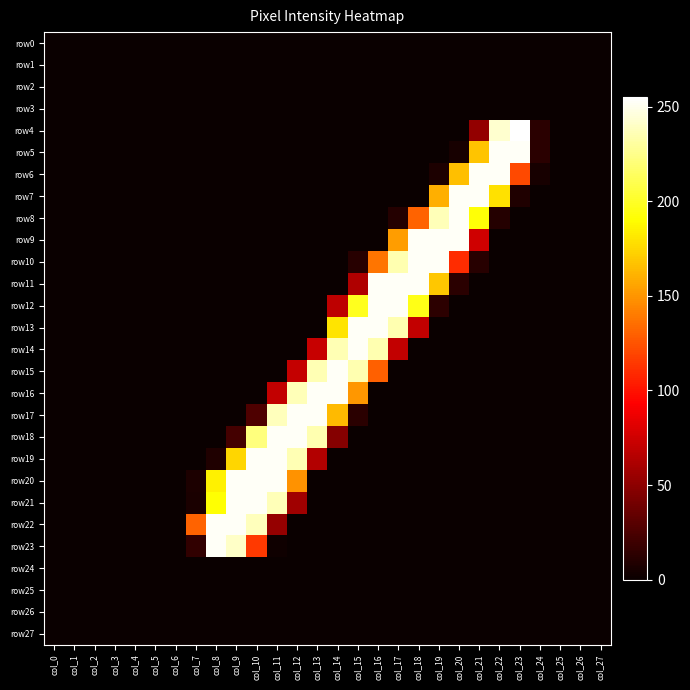

Which series has the largest total across all categories?

row20